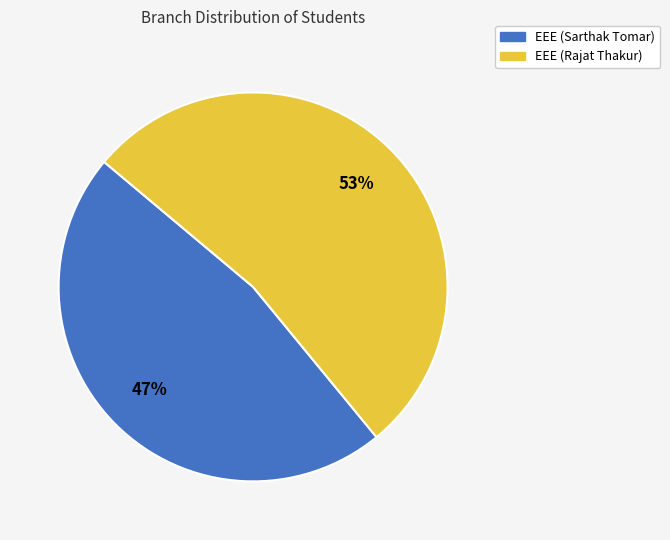

Which slice is the largest?

EEE (Rajat Thakur)